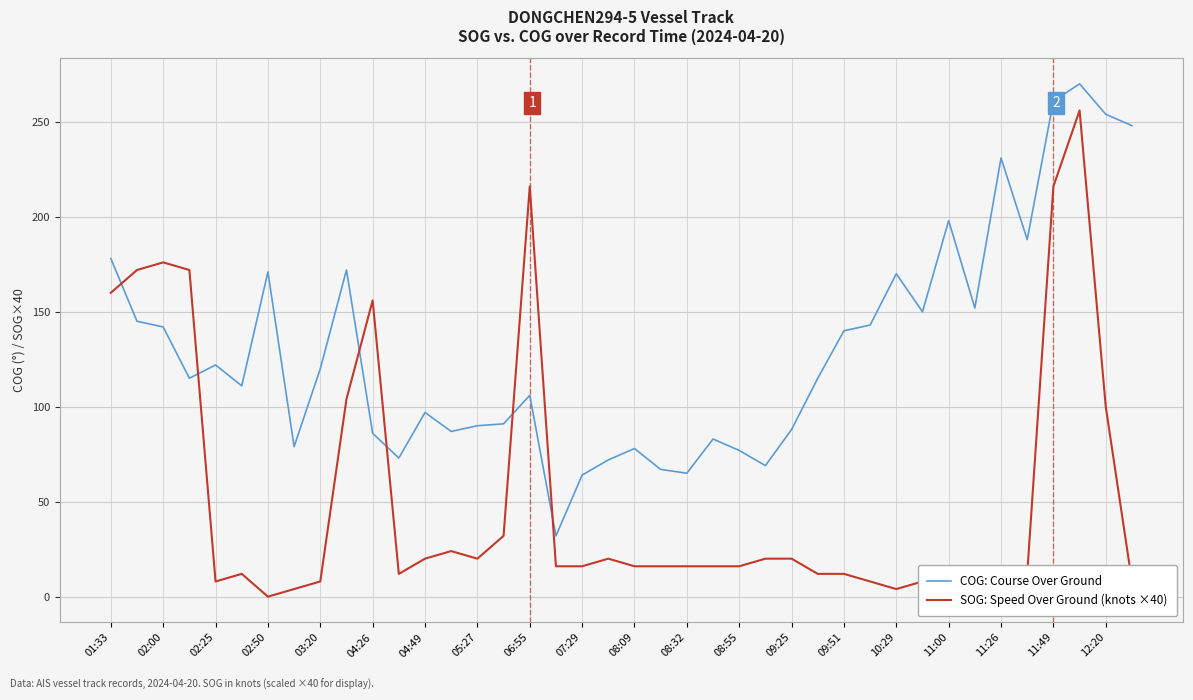

Does the chart display data point markers on the line(s)?

No